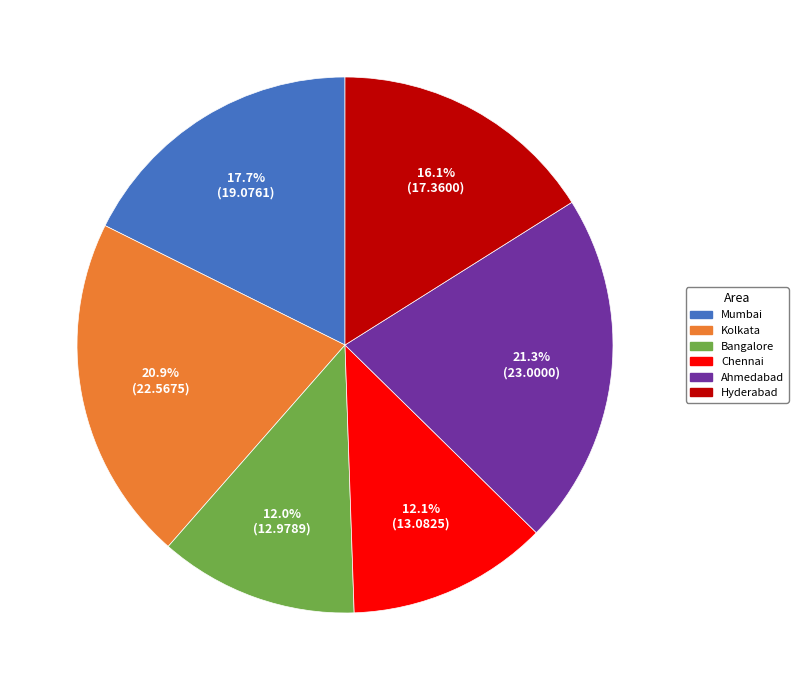

Does any single category account for the majority?

No